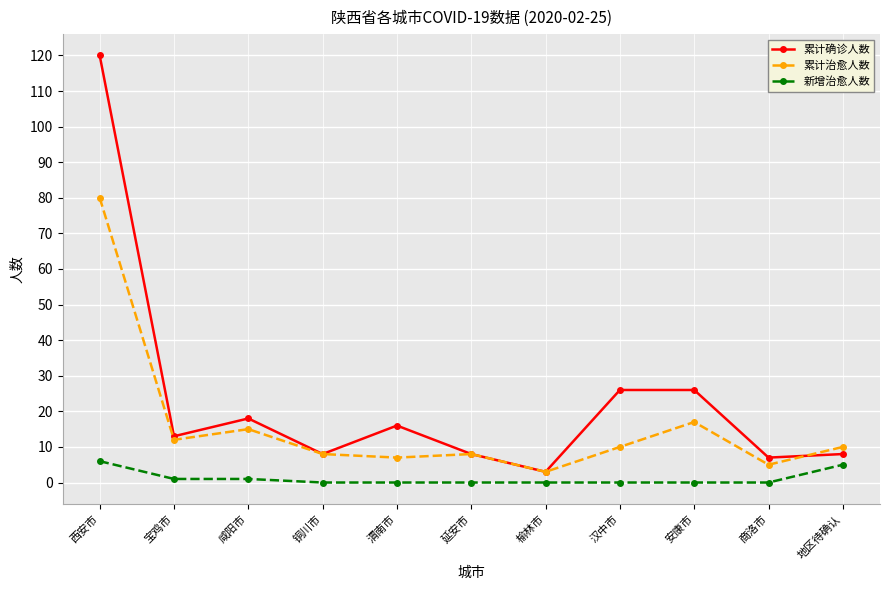

At which category is the sum across all series the highest?

西安市